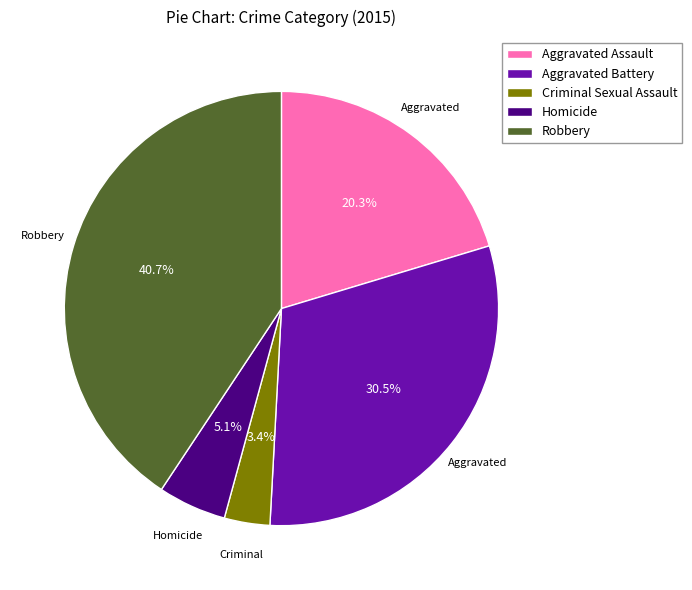

The Aggravated Assault slice represents 20% of the pie. True or false?

True